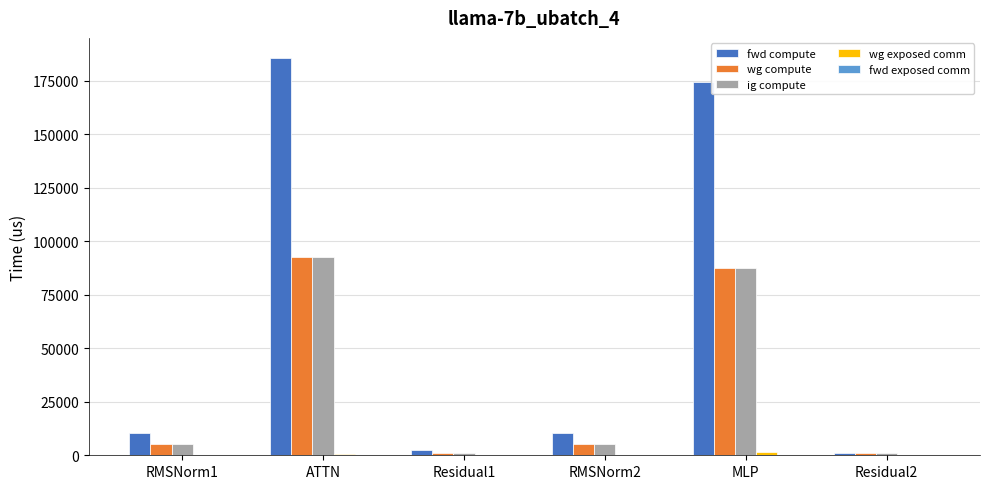

True or false: ig compute has a value of 1122.3 at Residual2.

True